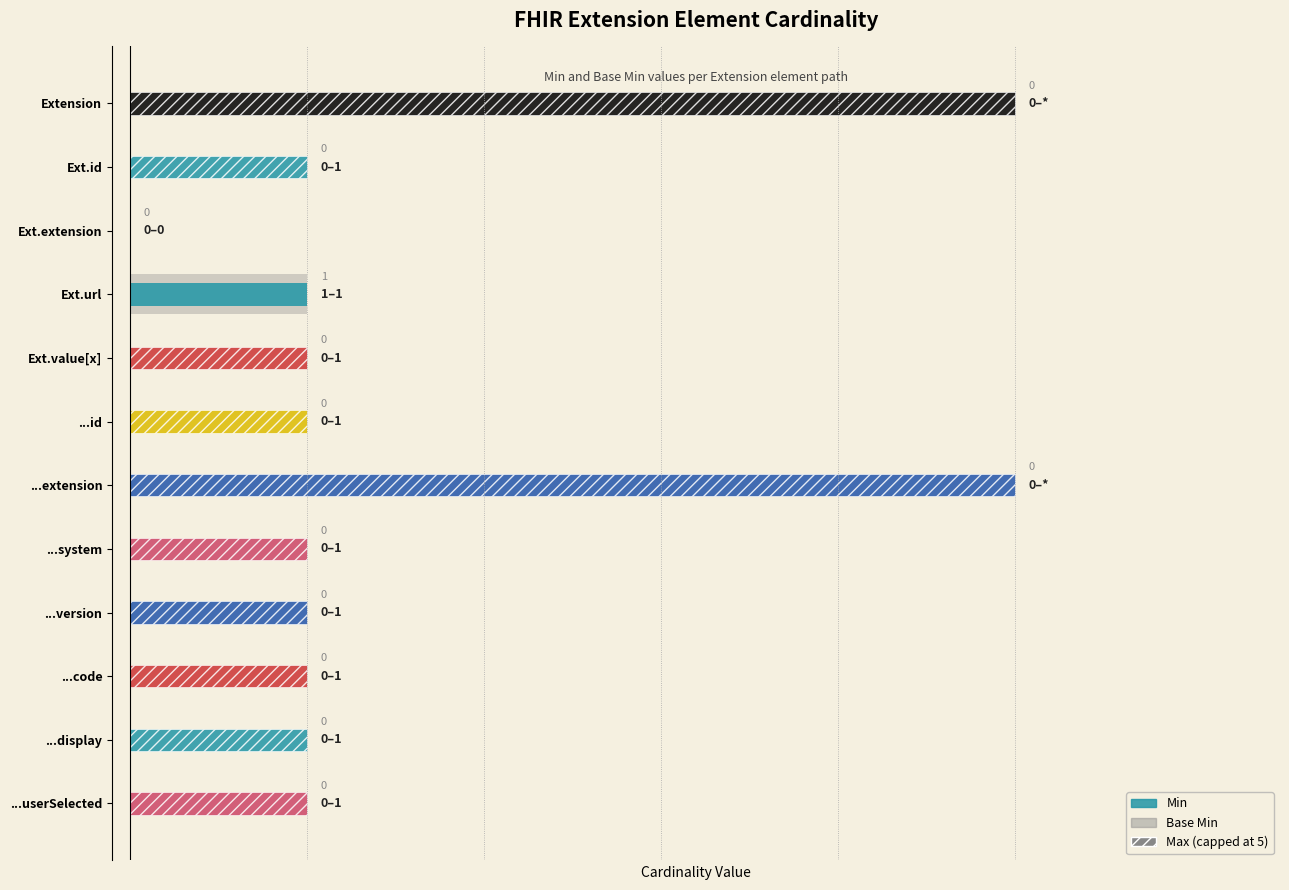

How many bars are there in total?

24